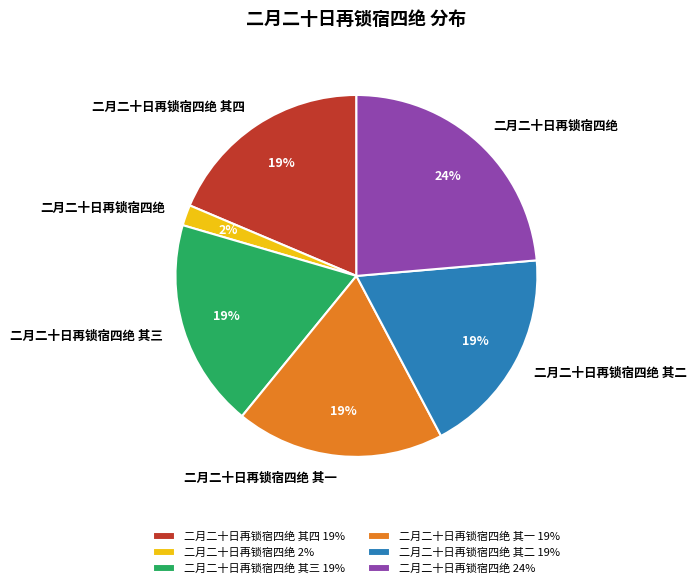

The 二月二十日再锁宿四绝 其四 19% slice represents 19% of the pie. True or false?

True